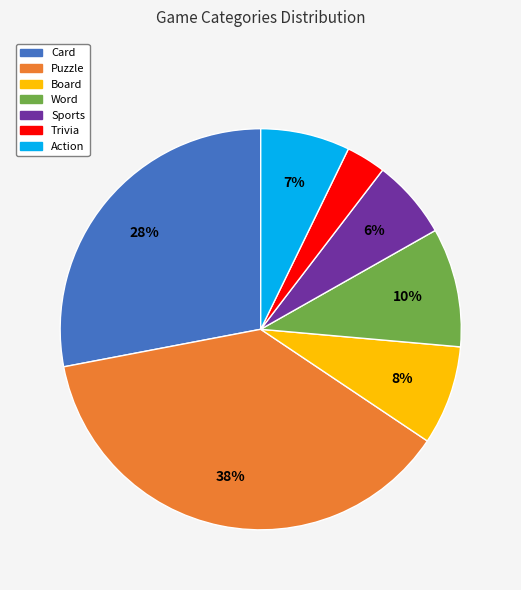

To the nearest percent, what is the combined percentage of Word and Sports?

16%